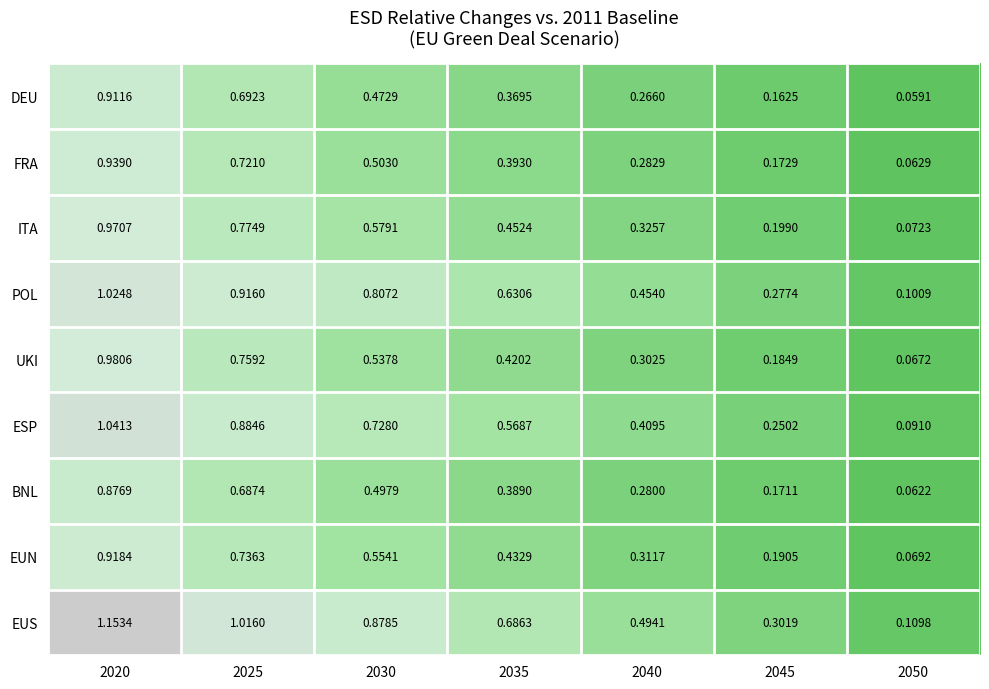

List the series in order of their peak value, highest first.

EUS, ESP, POL, UKI, ITA, FRA, EUN, DEU, BNL